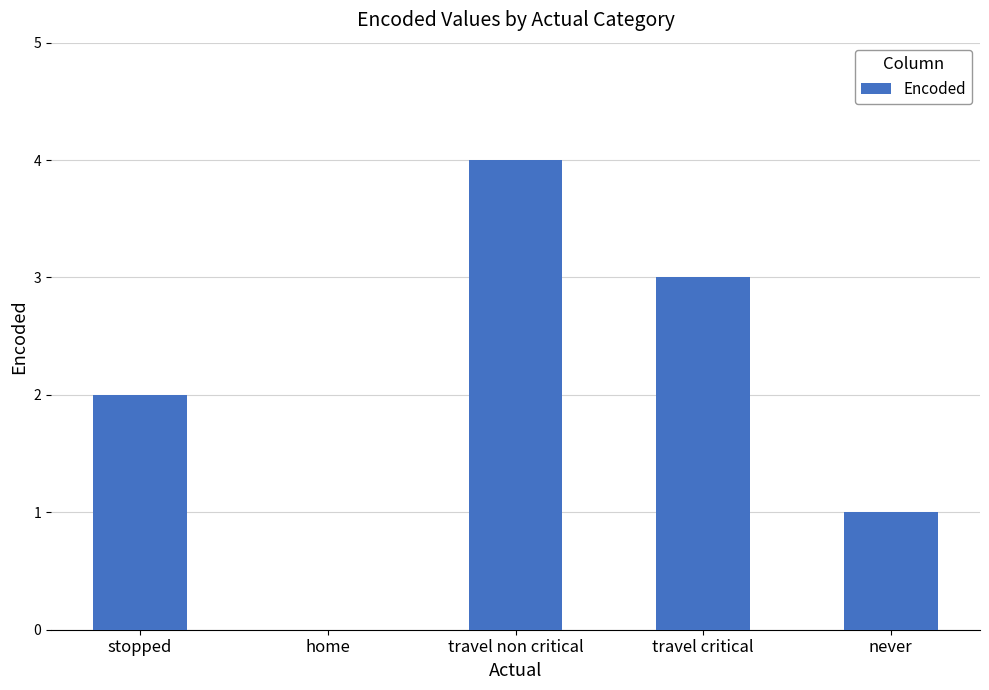

Approximately how many times larger is the value at never compared to stopped?

0.5